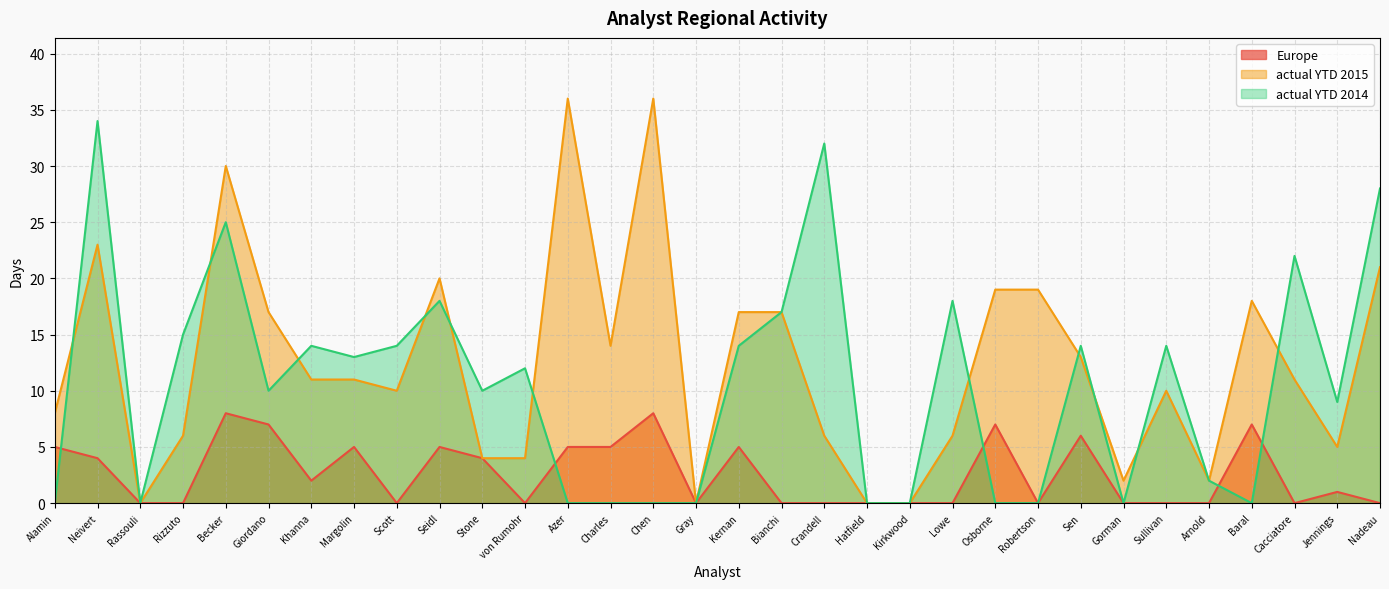

Which series has the largest total across all categories?

actual YTD 2015